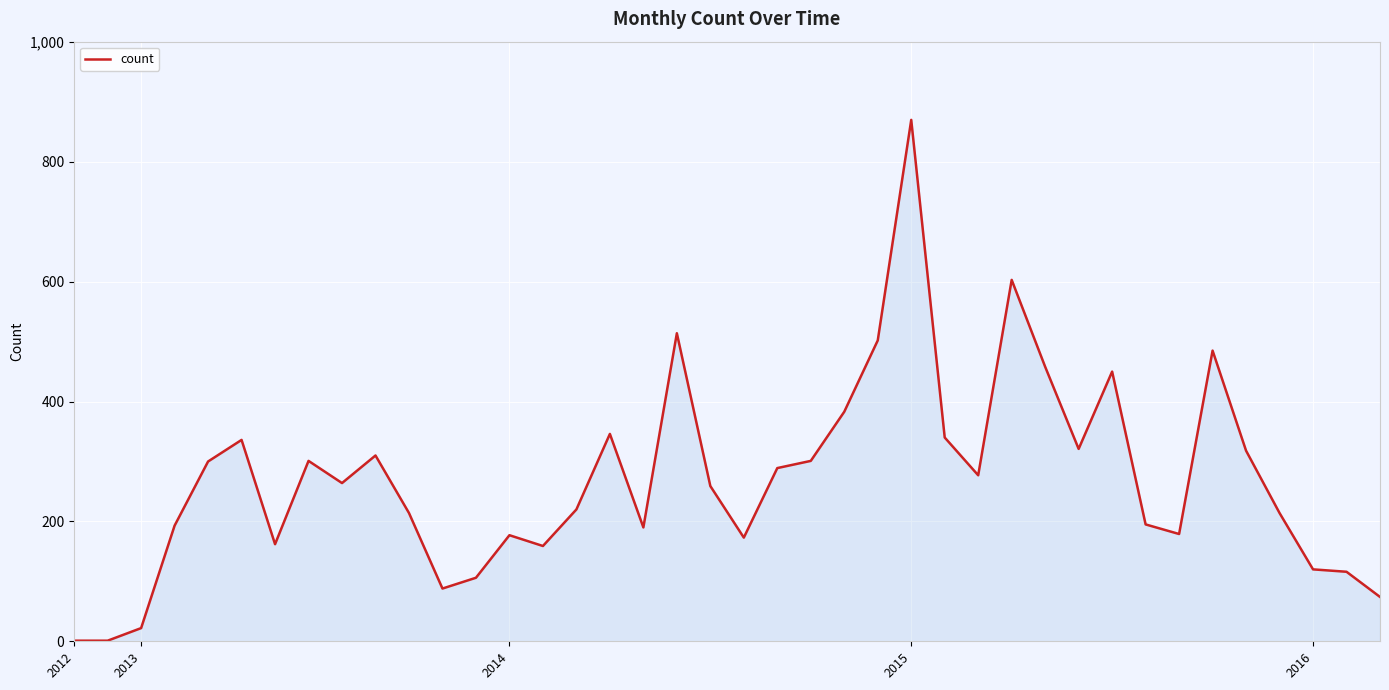

How many series are shown in this chart?

1